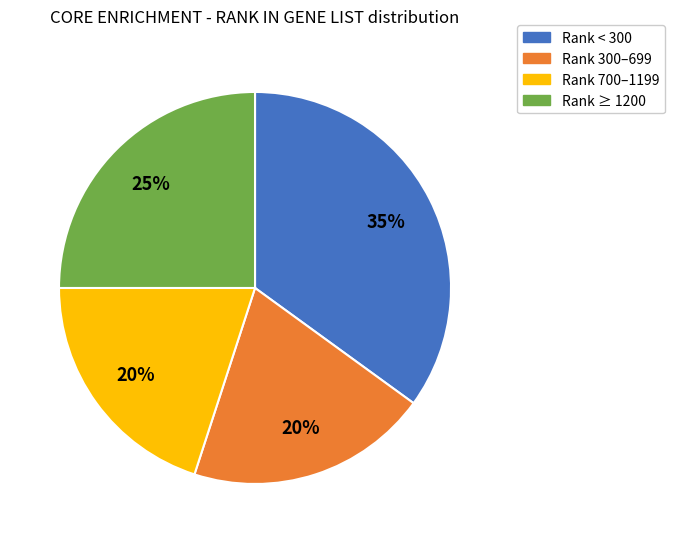

To the nearest percent, what is the difference between the largest and smallest slice percentages?

15%